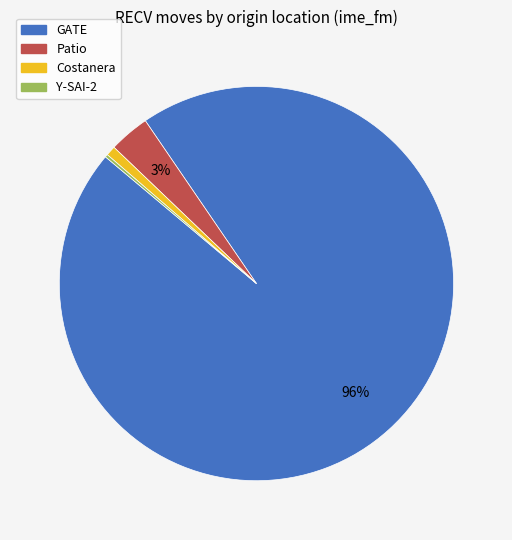

To the nearest percent, what is the average slice percentage?

25%